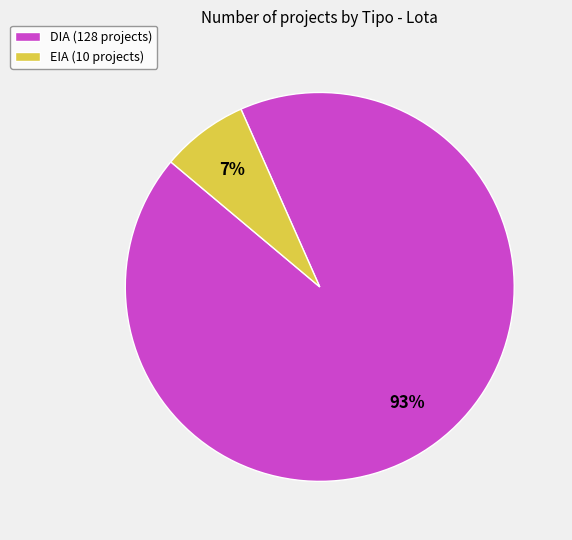

Rank the categories by value from lowest to highest.

EIA, DIA